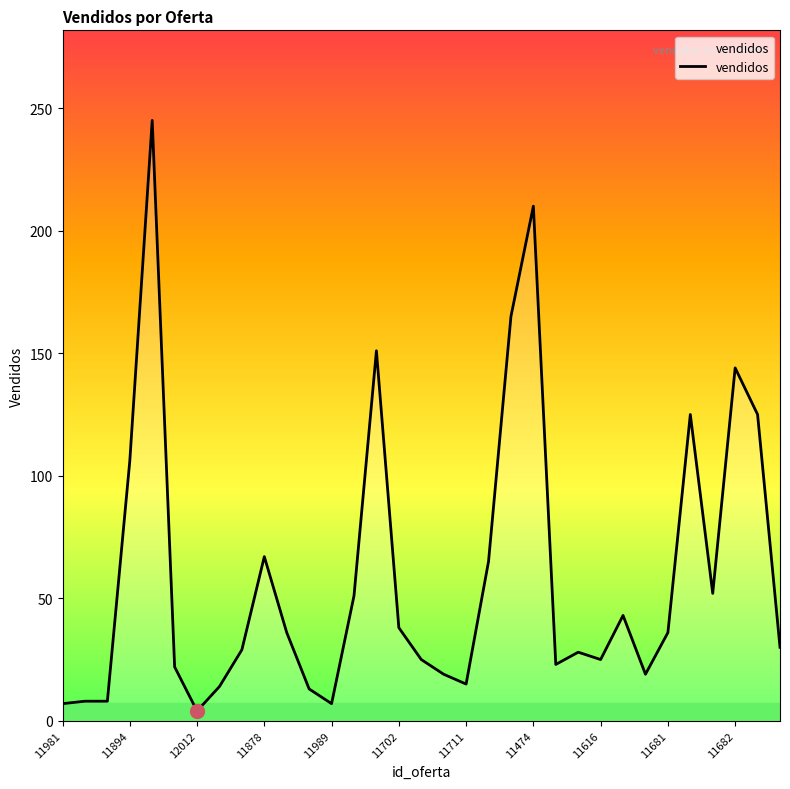

What is the maximum value shown in the chart?

245